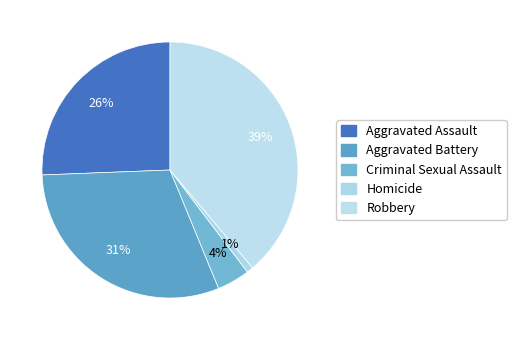

What portion of the pie excludes Criminal Sexual Assault?

95.9%